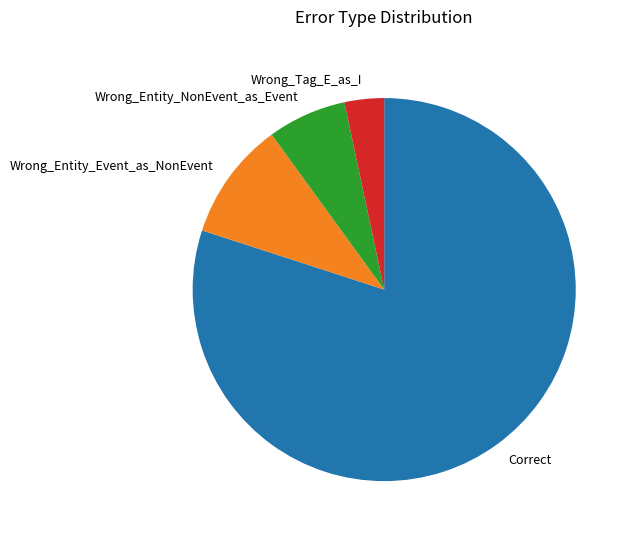

Which category has the biggest portion of the pie?

Correct